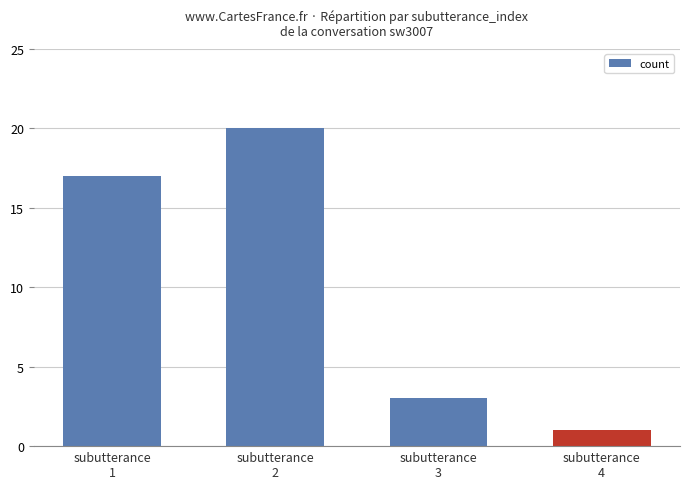

Is it true that the value at subutterance
3 is 3?

True